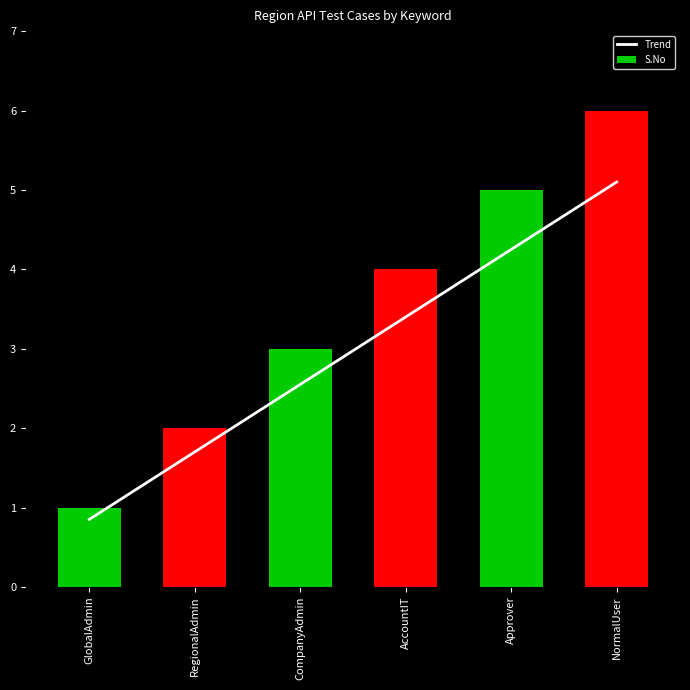

At how many categories does at least one series exceed 5?

1